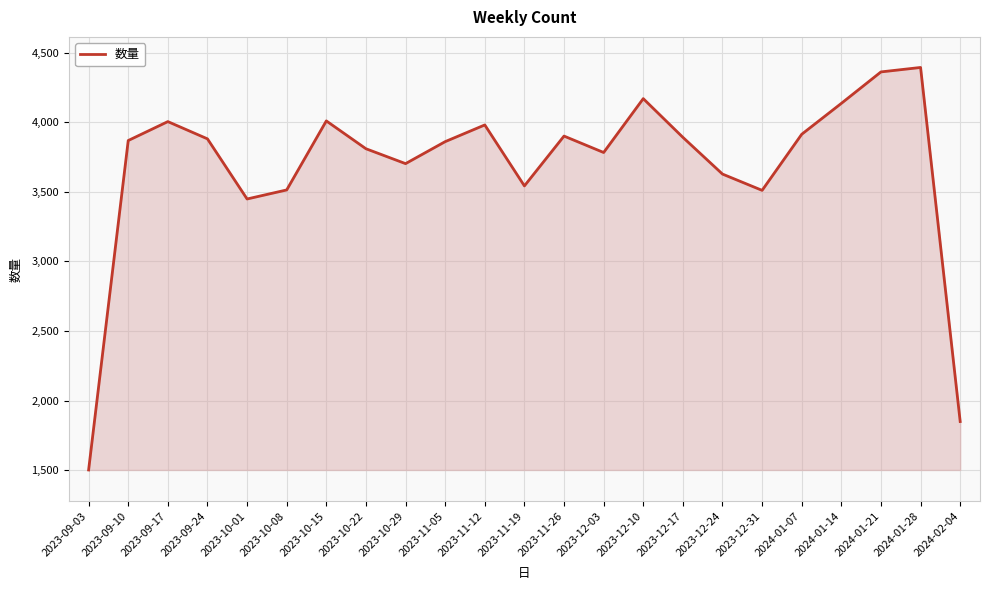

How many lines are shown in the chart?

1